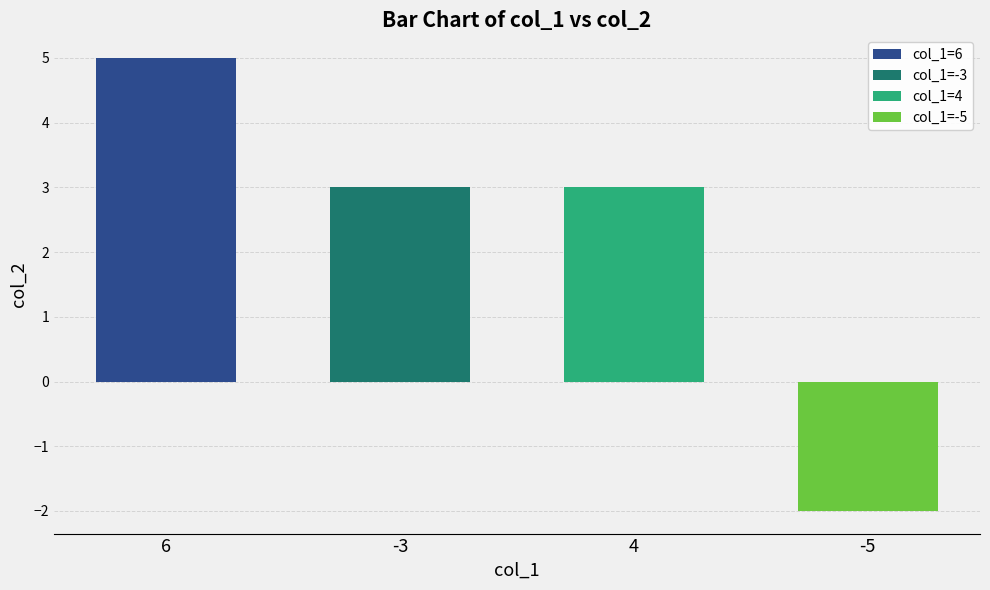

Reading right to left, transcribe all the data shown in this chart.

-5=-2	4=3	-3=3	6=5